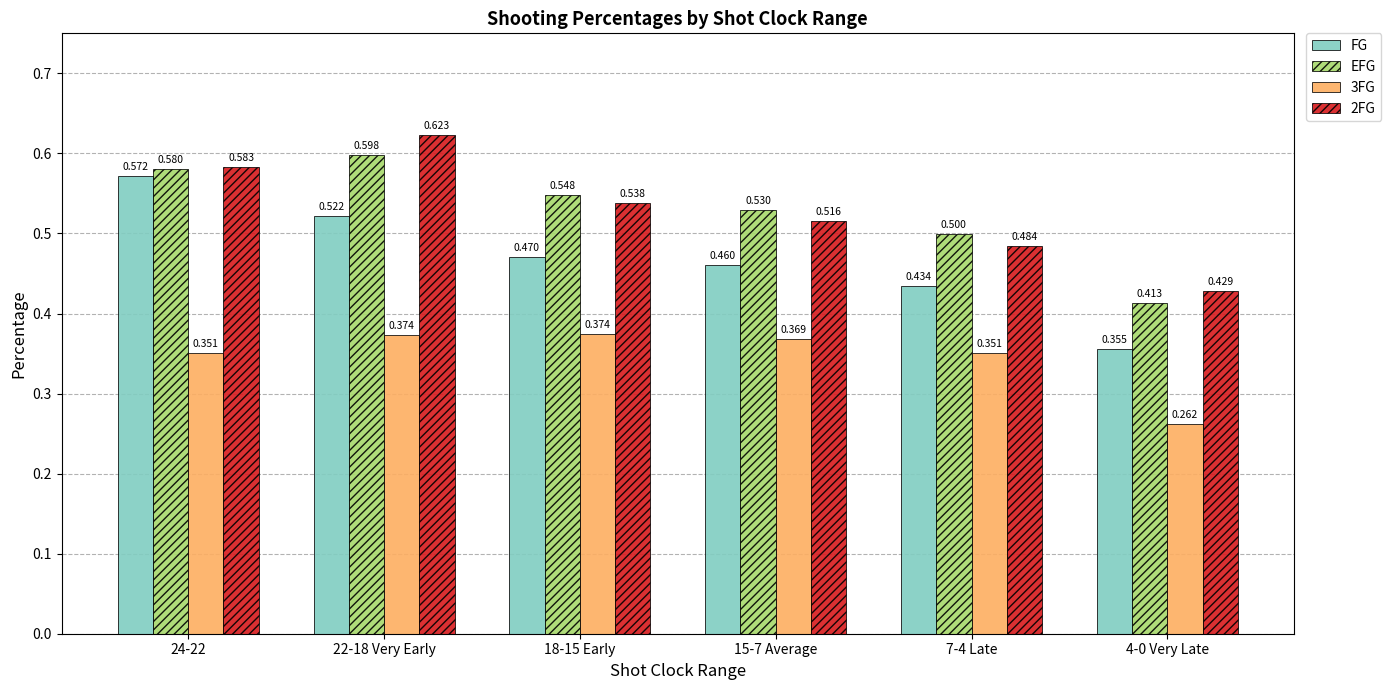

List the series in order of their peak value, highest first.

2FG, EFG, FG, 3FG